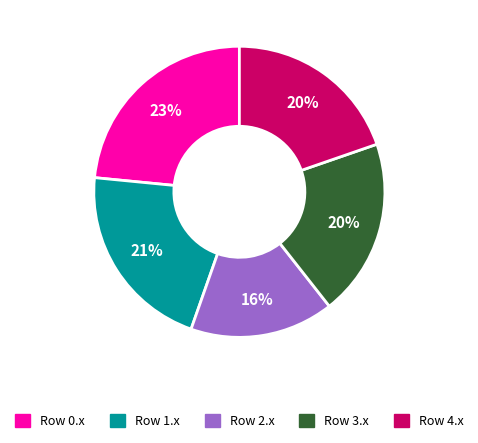

Is there a majority slice in this chart?

No